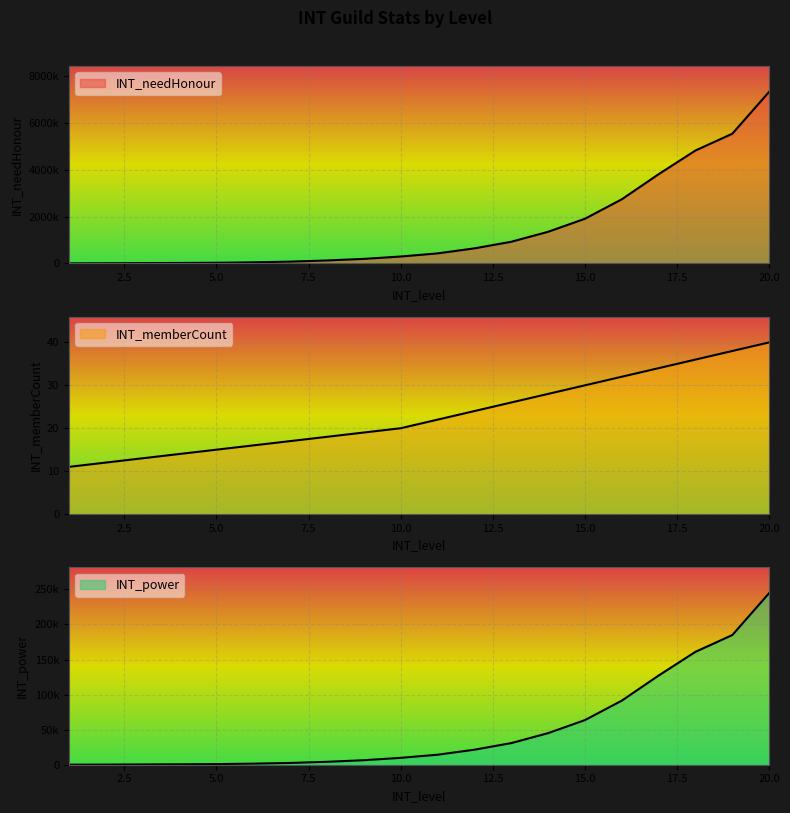

At which label does INT_needHonour first exceed 427788?

12